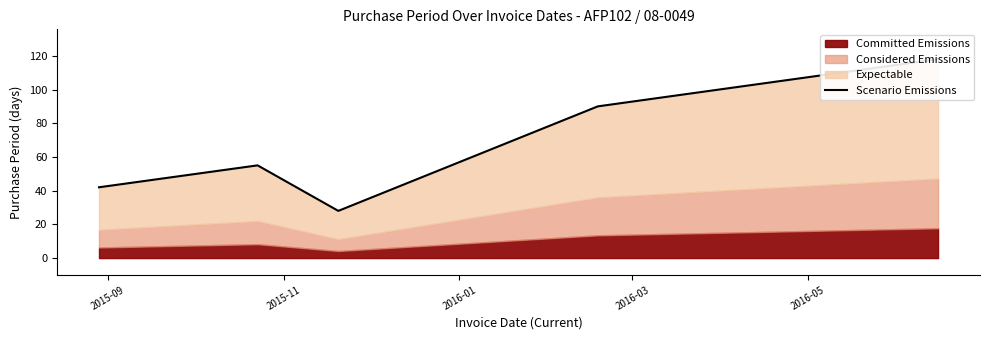

What is the label of the 1st point from the right?

2016-05